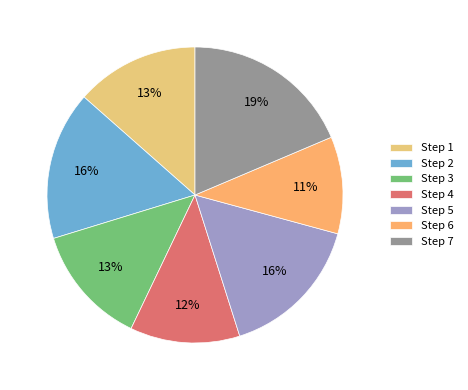

To the nearest percent, what percentage of the pie is Step 3?

13%